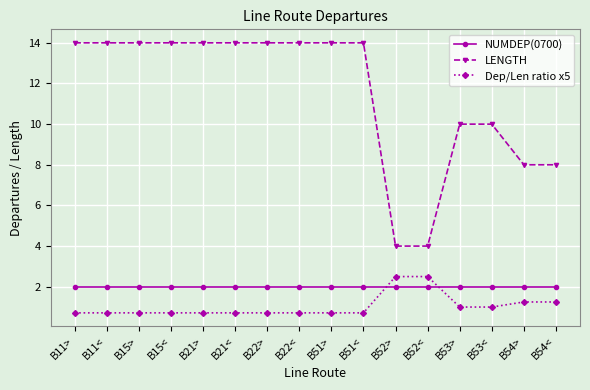

How many distinct data groups are displayed?

3